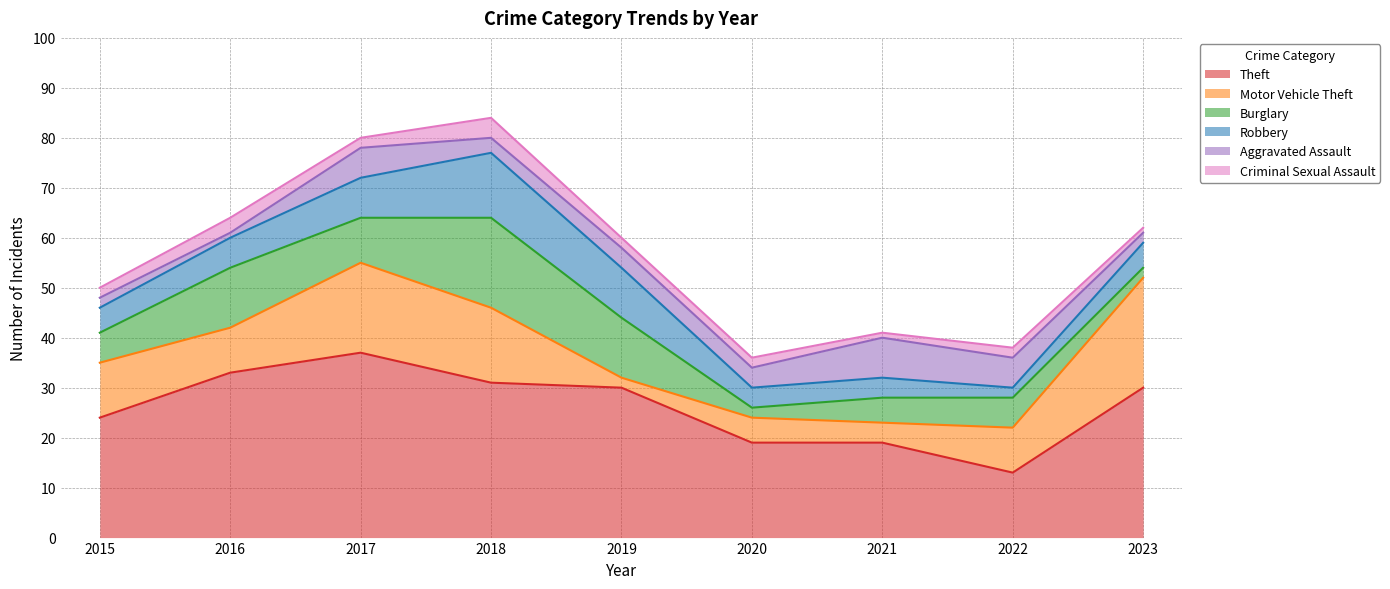

Is it true that Theft equals 18 at 2019?

False